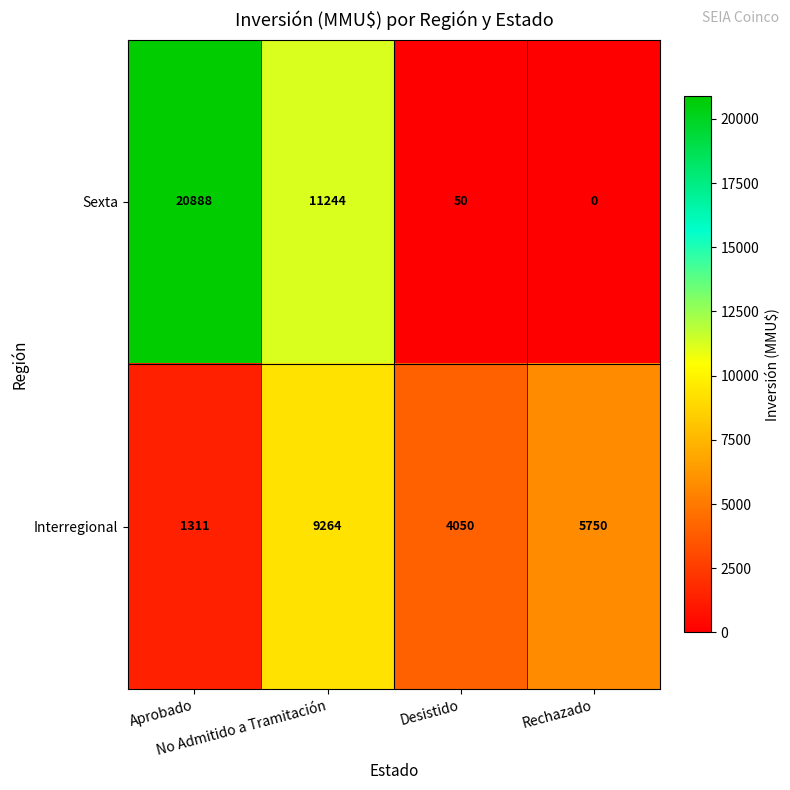

Which series has the largest total across all categories?

Sexta